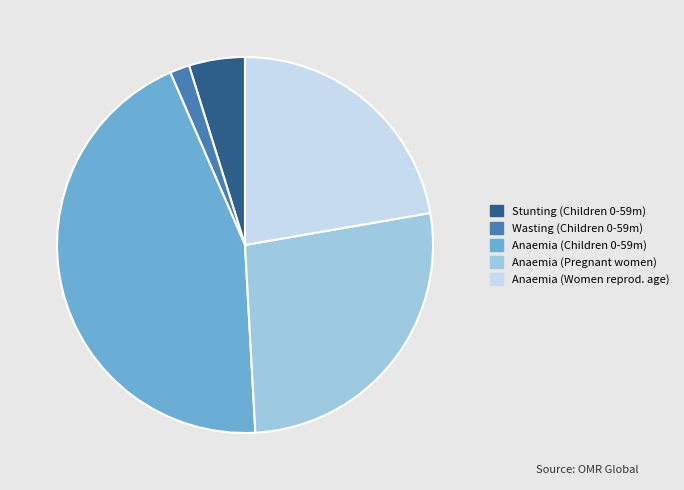

Does any single category account for the majority?

No